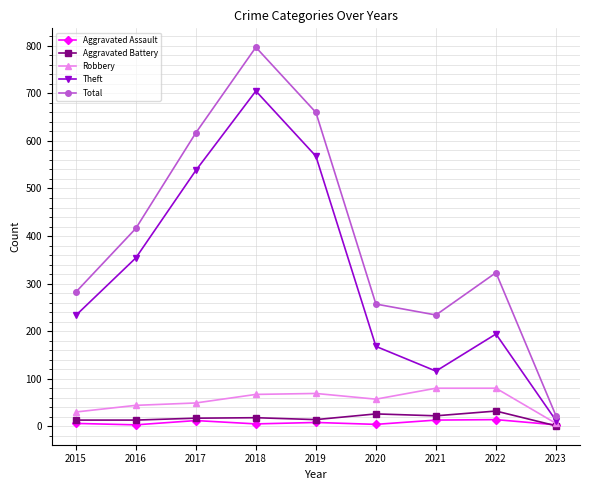

Which series has the widest spread of values?

Total